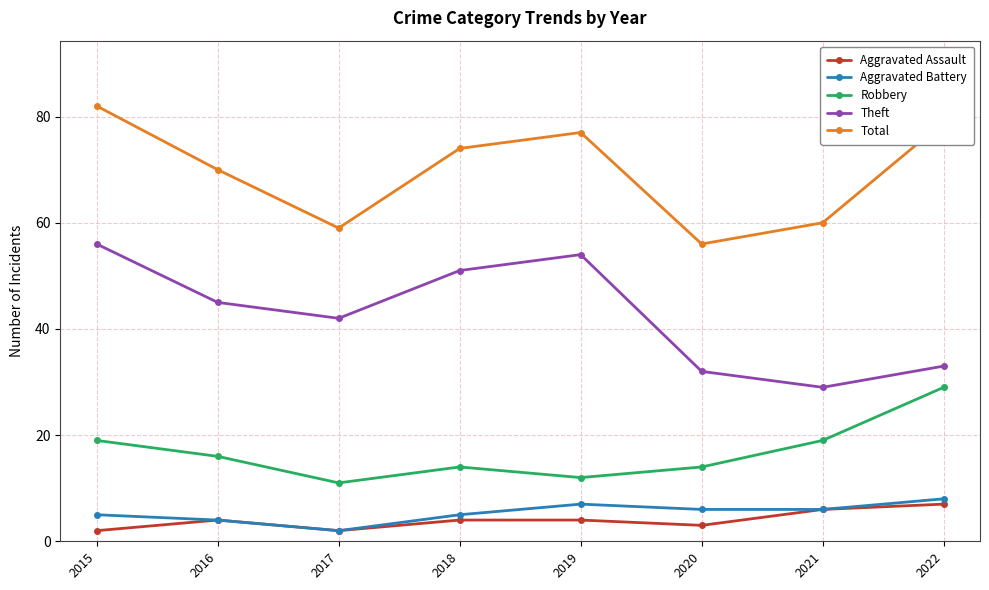

The Aggravated Assault series shows 4 at 2019. True or false?

True